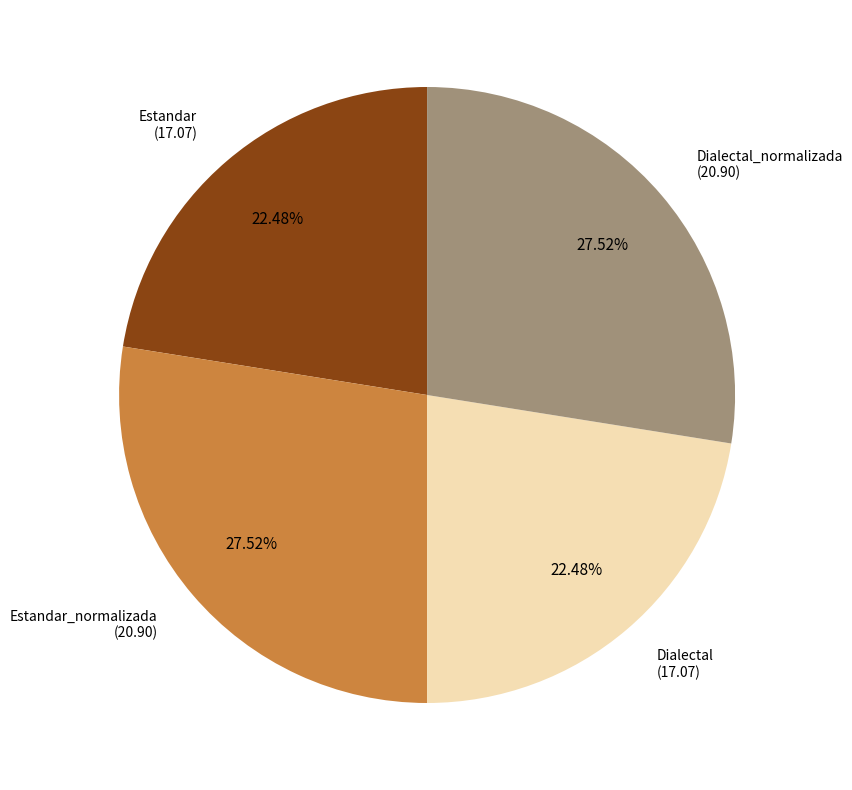

Approximately how many times larger is the value at Estandar_normalizada compared to Dialectal?

1.2